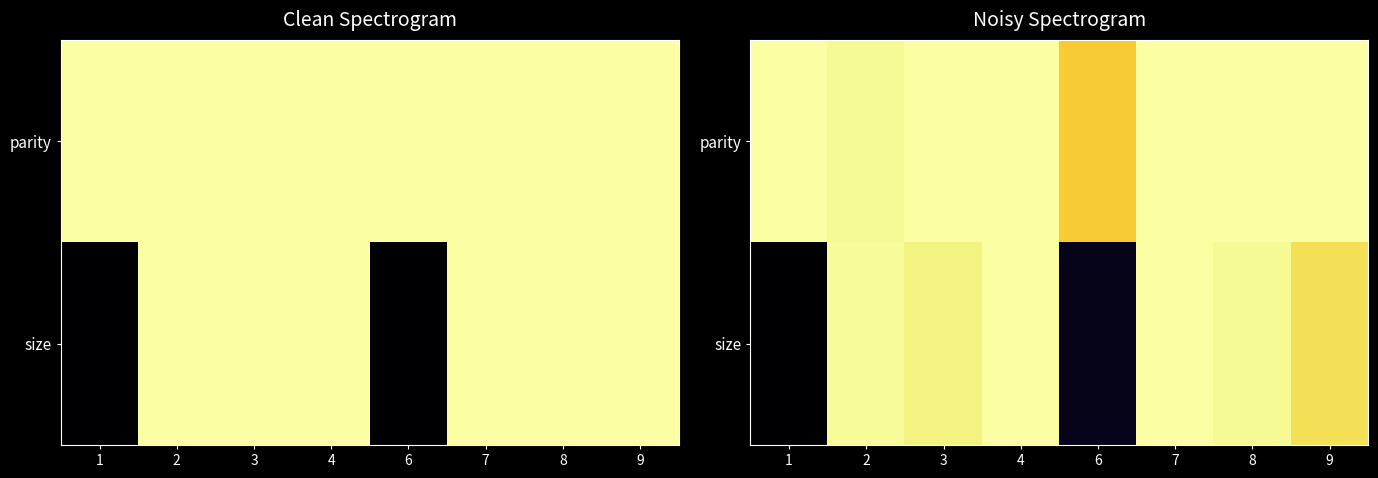

What is the spread (max minus min) of values at 9?

0.2